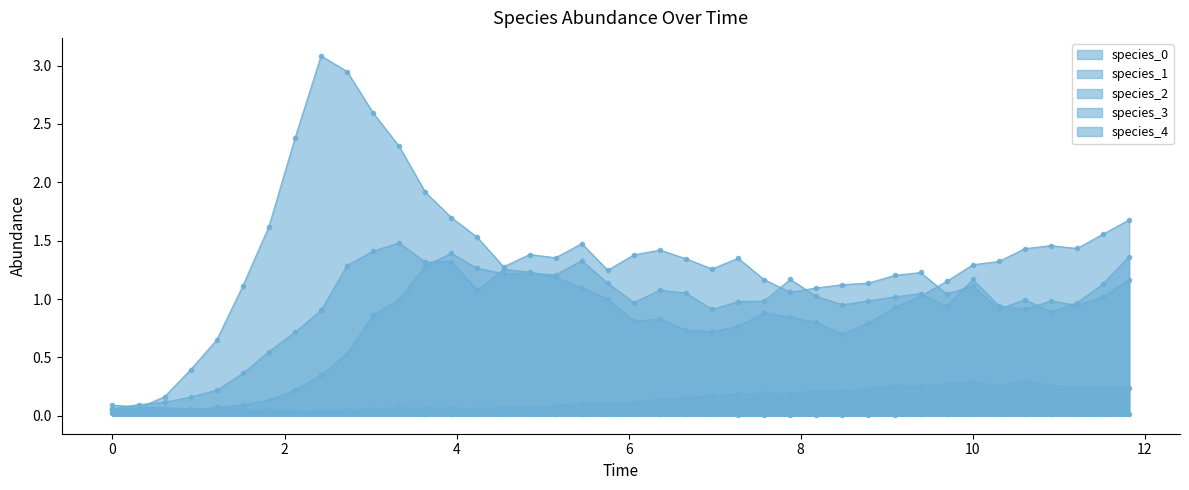

True or false: species_1 has a value of 0.0 at 21.

False